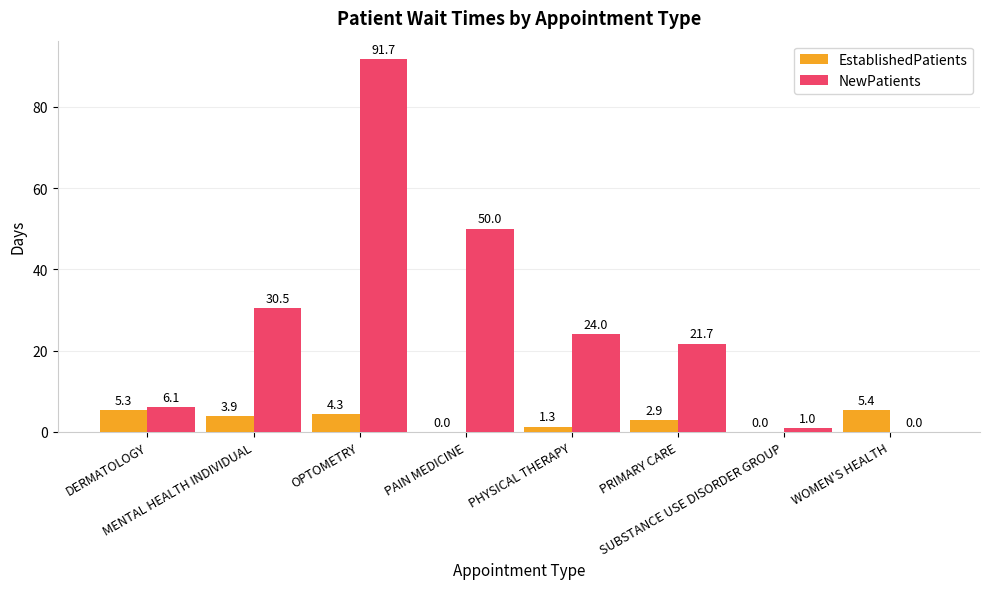

What is the total value across all series at WOMEN'S HEALTH?

5.4